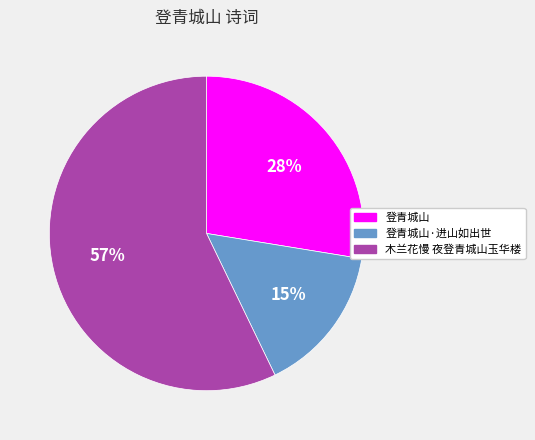

Do 木兰花慢 夜登青城山玉华楼 and 登青城山 together represent more than half of the pie?

Yes